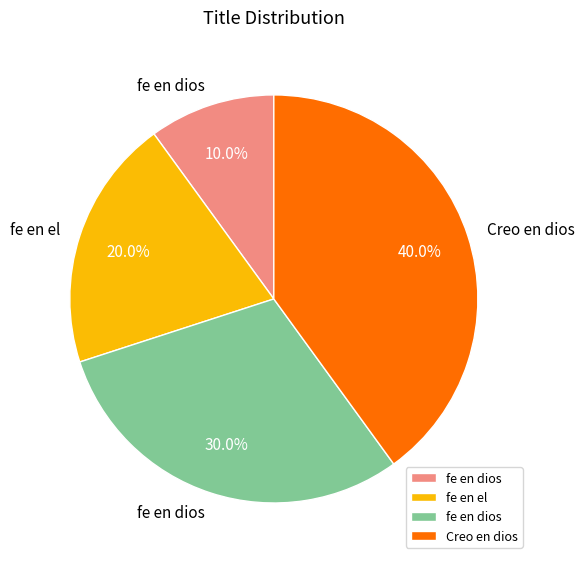

Does any single category account for the majority?

No